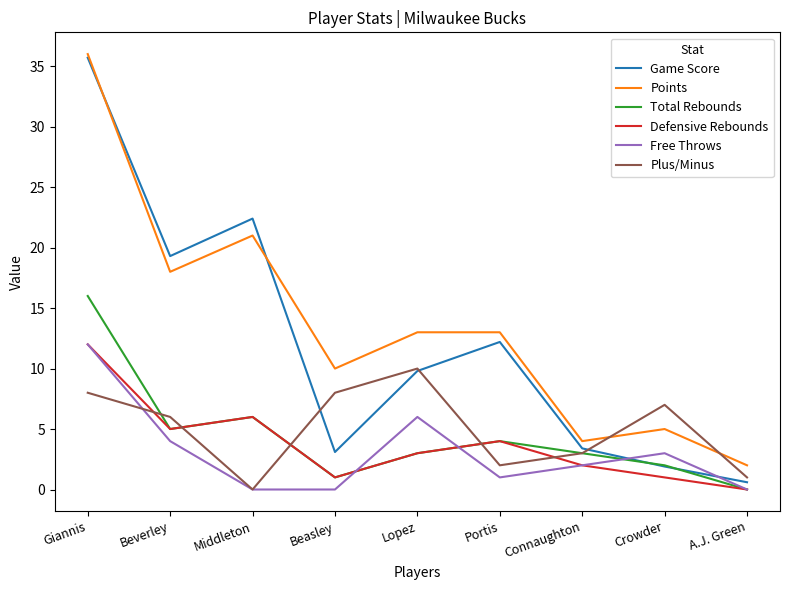

Which series has the widest spread of values?

Game Score